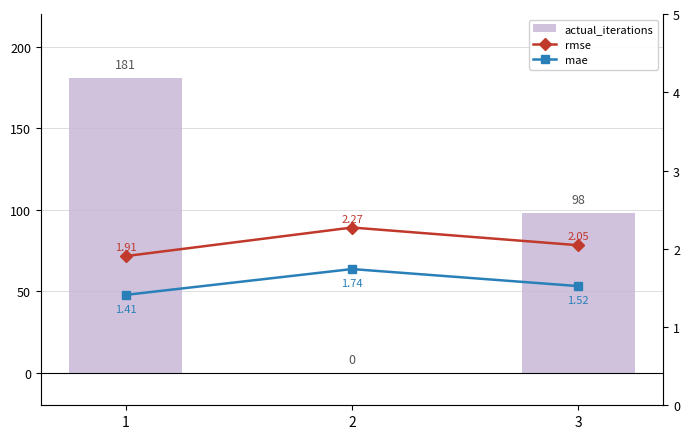

What is the difference between the maximum and minimum values in the actual_iterations series?

181.0